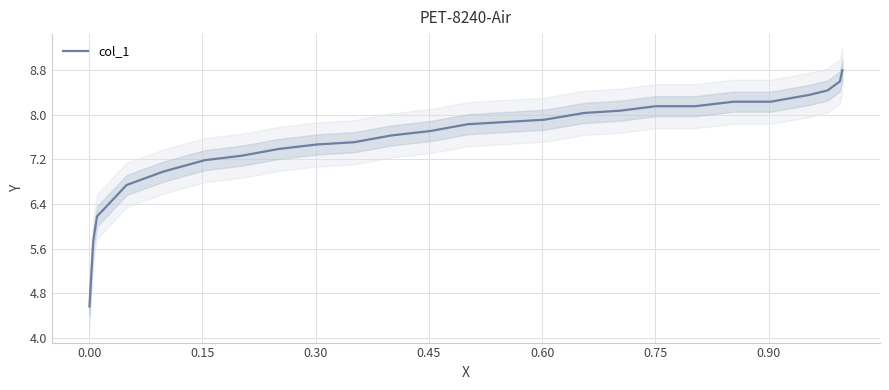

How many lines are shown in the chart?

1